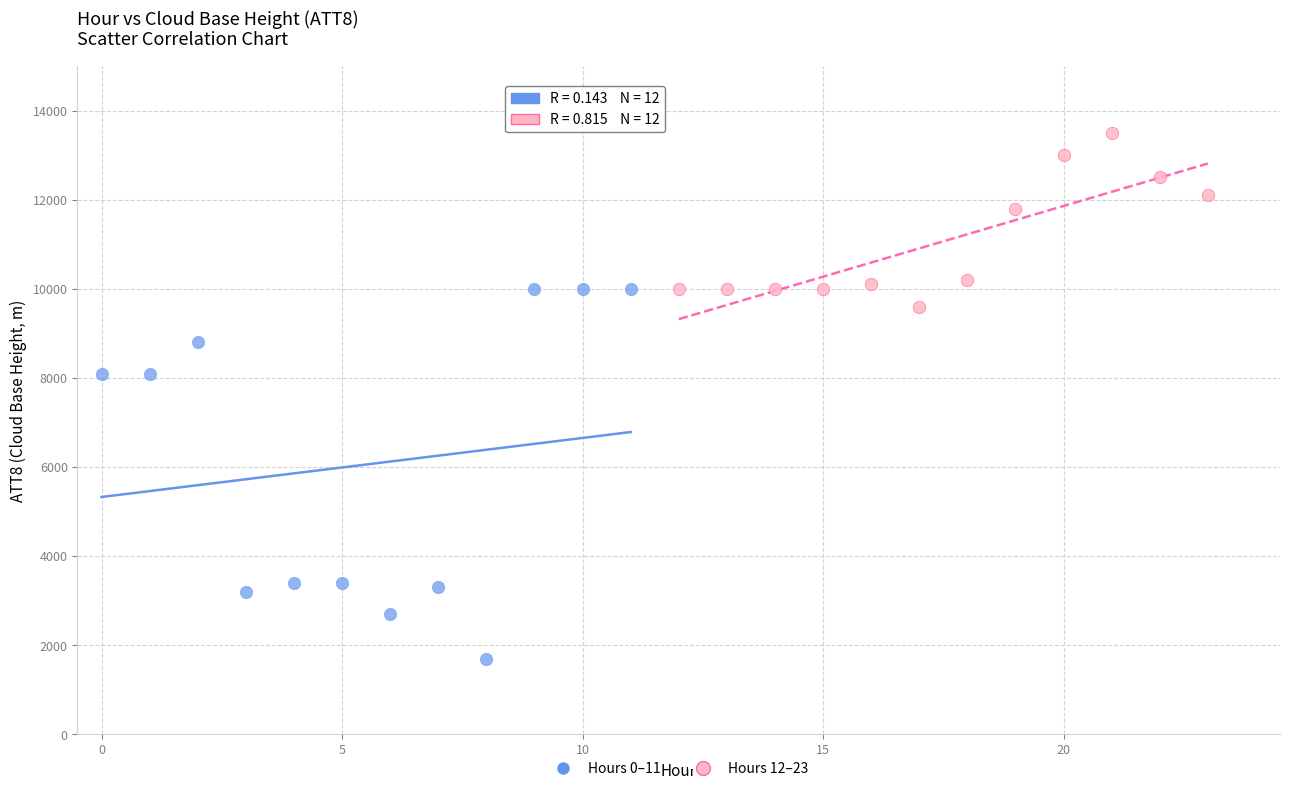

Which series contains the highest Y value?

Hours 12–23